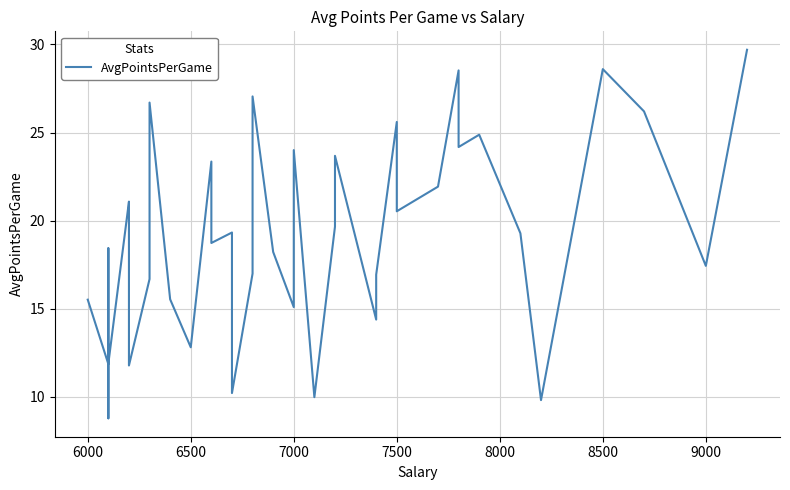

How many points are lower than both their immediate neighbors (excluding endpoints)?

13